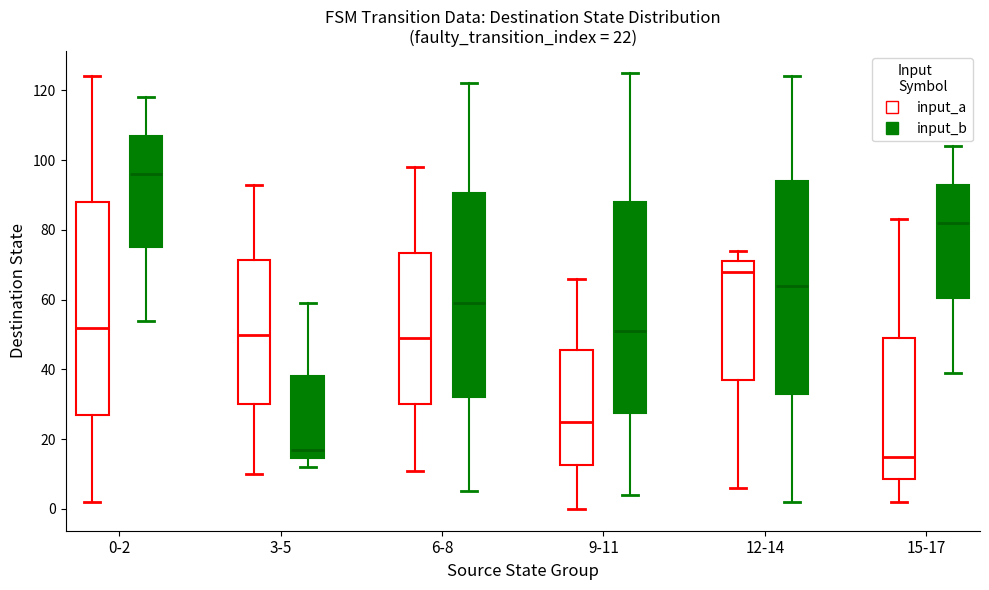

Which box's median line is the highest?

0-2 (input_b)